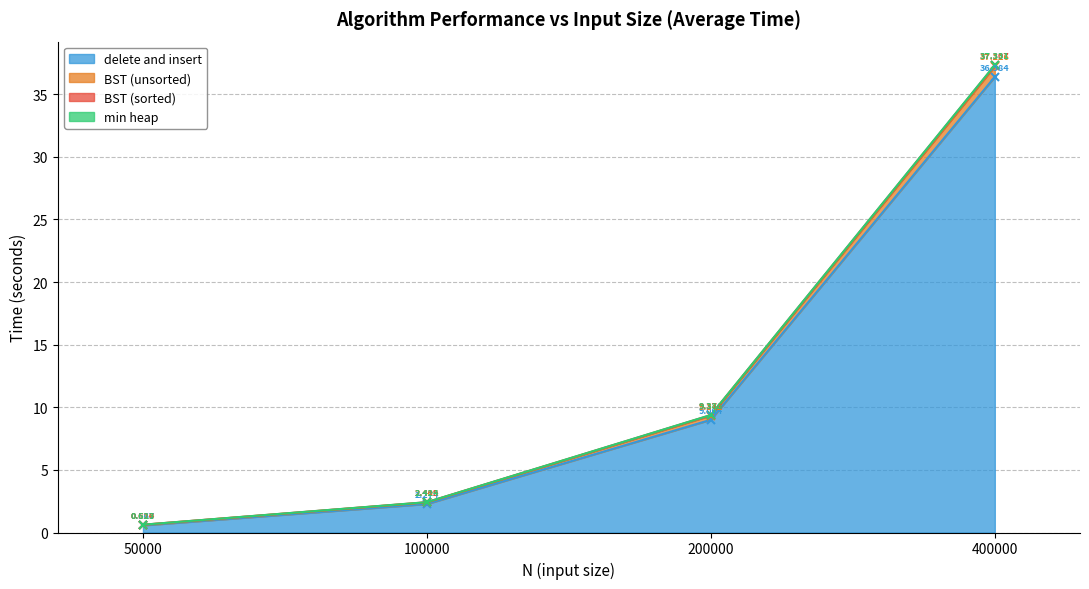

Which category has the highest value in the BST (sorted) series?

400000